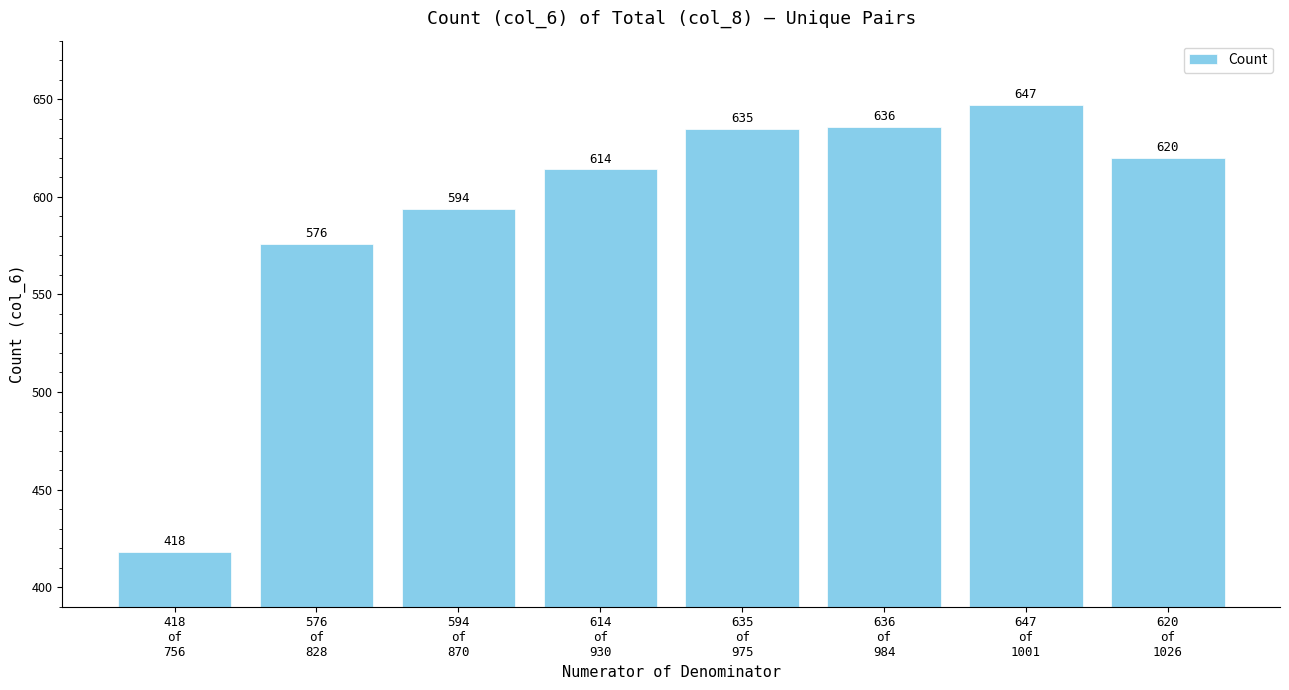

Does the chart contain stacked bars?

No